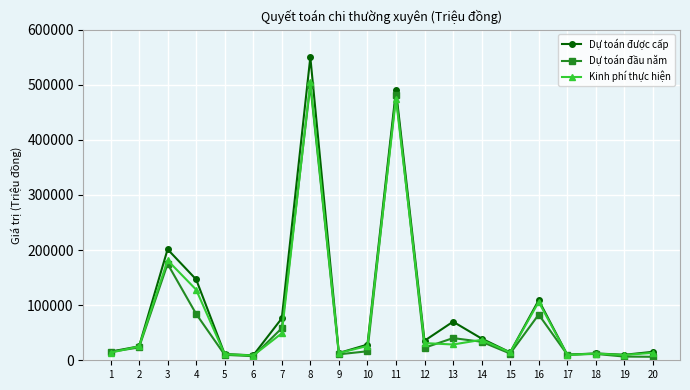

How many data points in Dự toán được cấp are less than 28391?

10